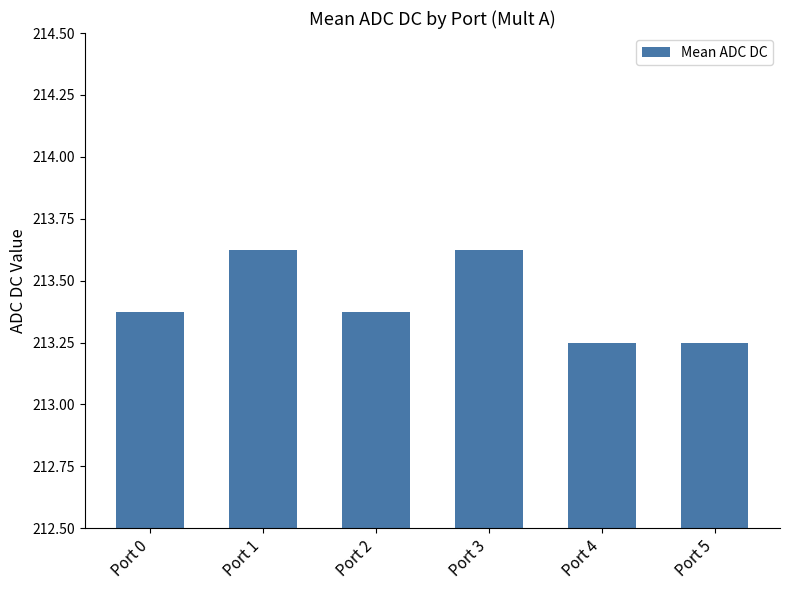

Count the values in the range 213 to 214.

6